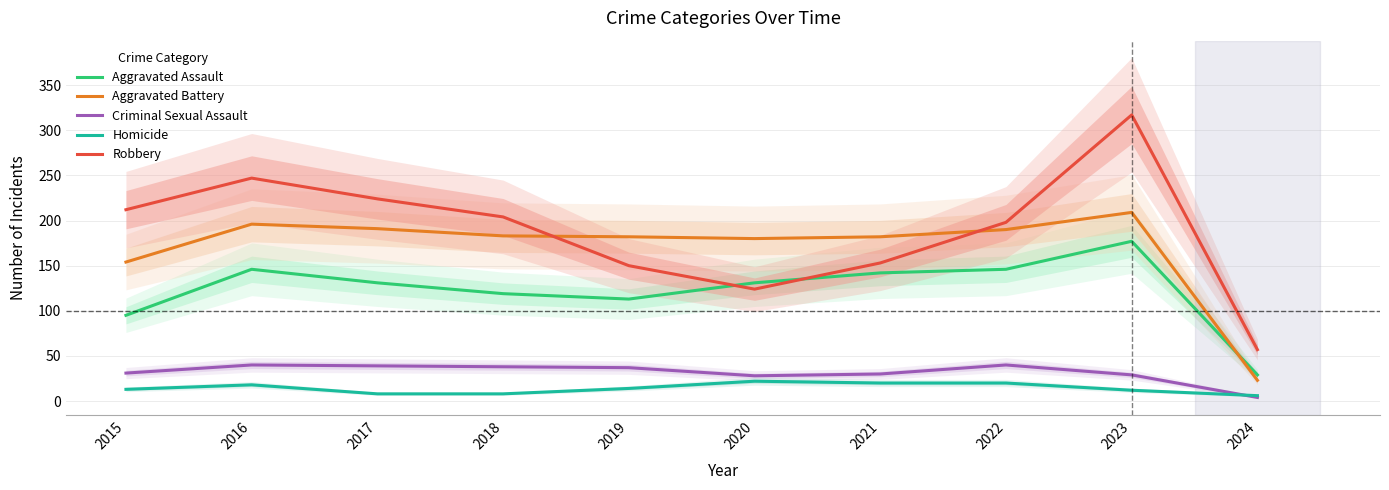

How many intersections are there between Aggravated Battery and Robbery?

2